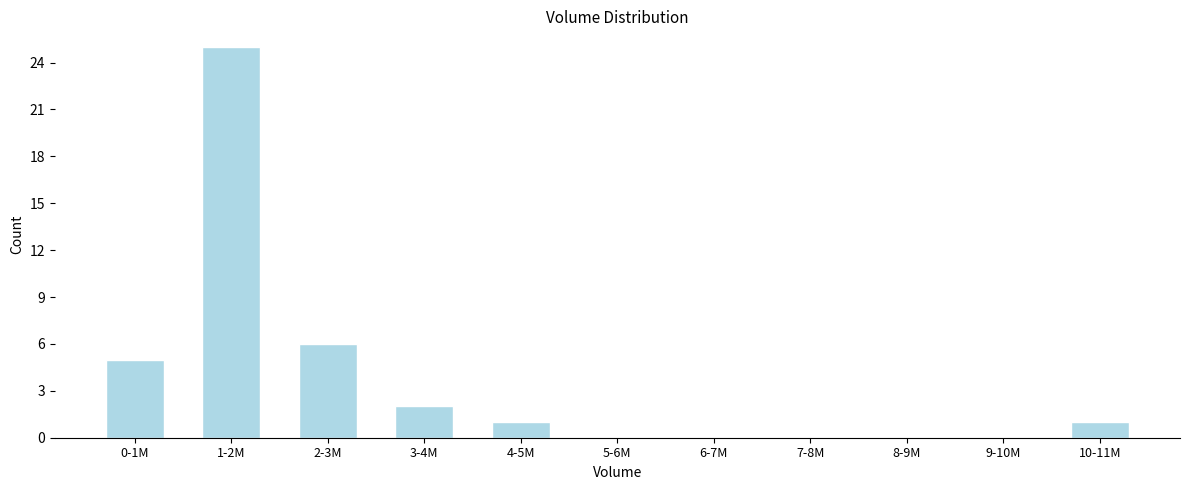

Reading left to right, extract all data points from this chart.

0-1M=5	1-2M=25	2-3M=6	3-4M=2	4-5M=1	5-6M=0	6-7M=0	7-8M=0	8-9M=0	9-10M=0	10-11M=1